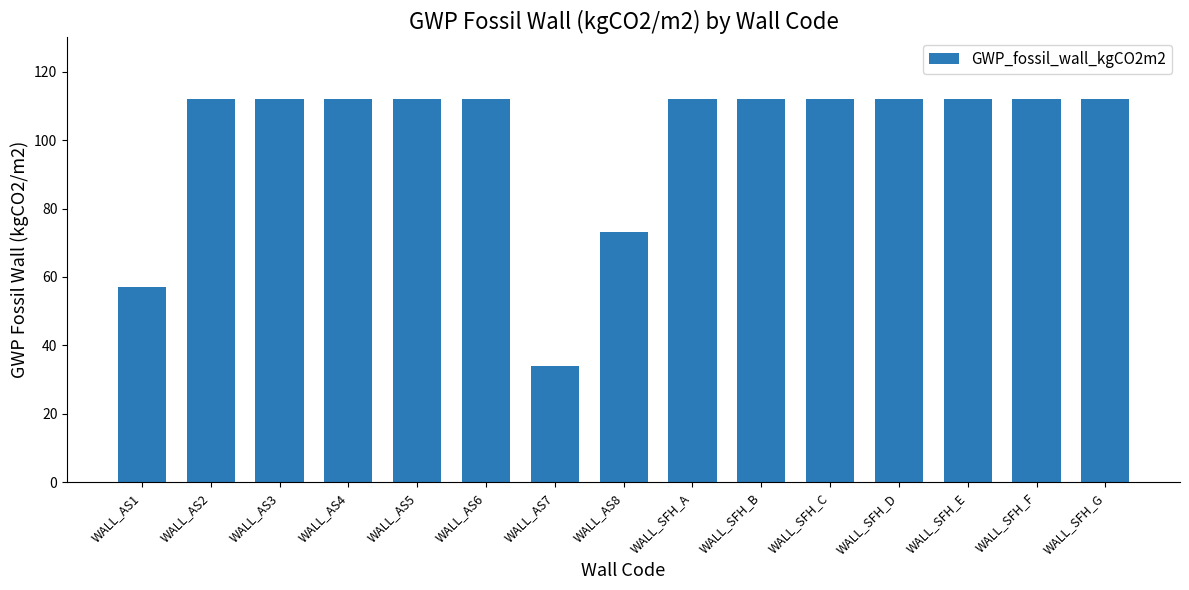

The chart shows a value of 178 at WALL_SFH_D. True or false?

False